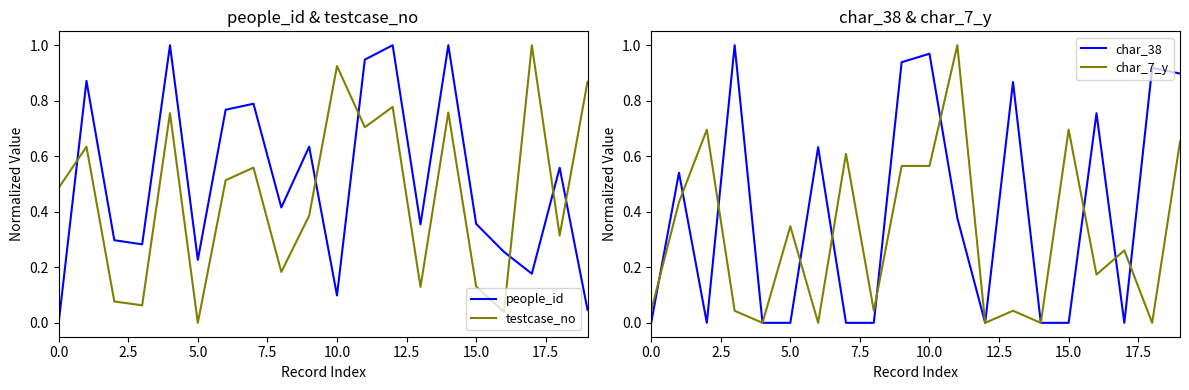

True or false: char_38 has a value of 0.8 at 16.

True